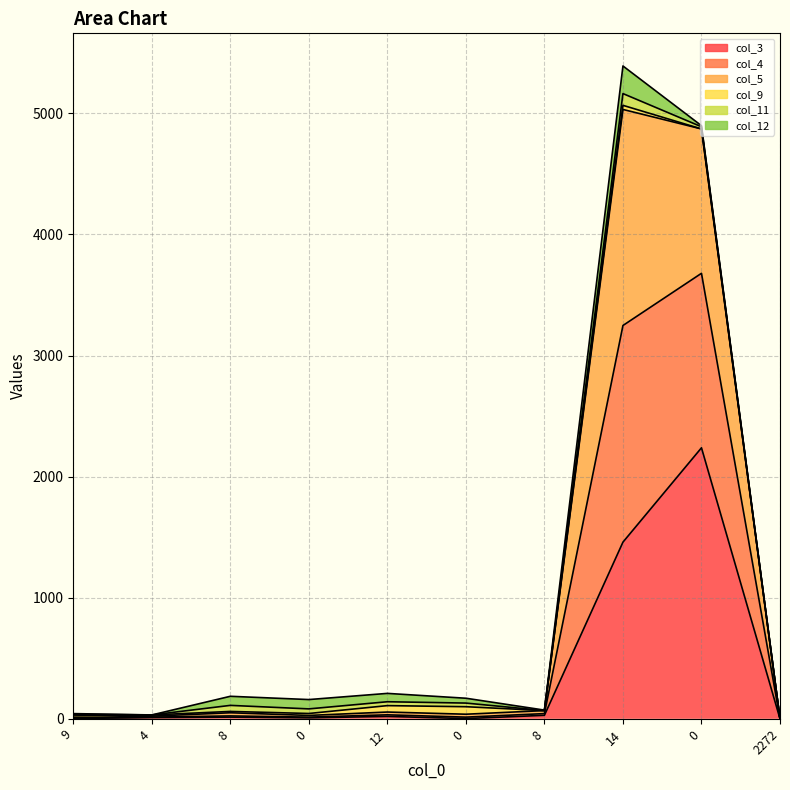

Does the chart display data point markers on the line(s)?

No